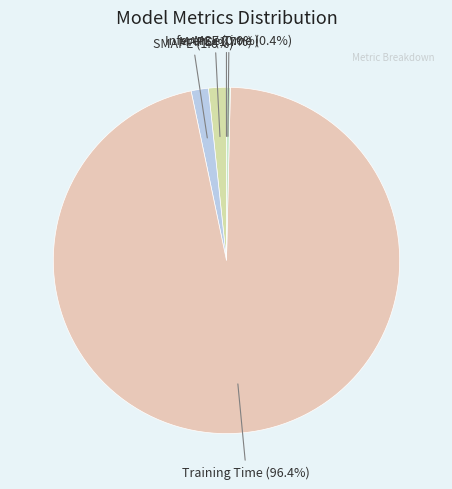

To the nearest percent, what is the average slice percentage?

20%